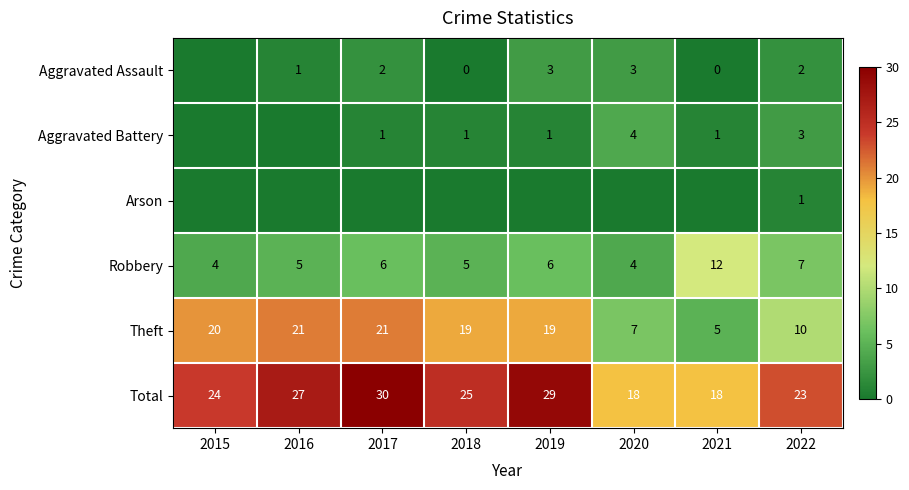

At which label does Robbery reach its peak?

2021